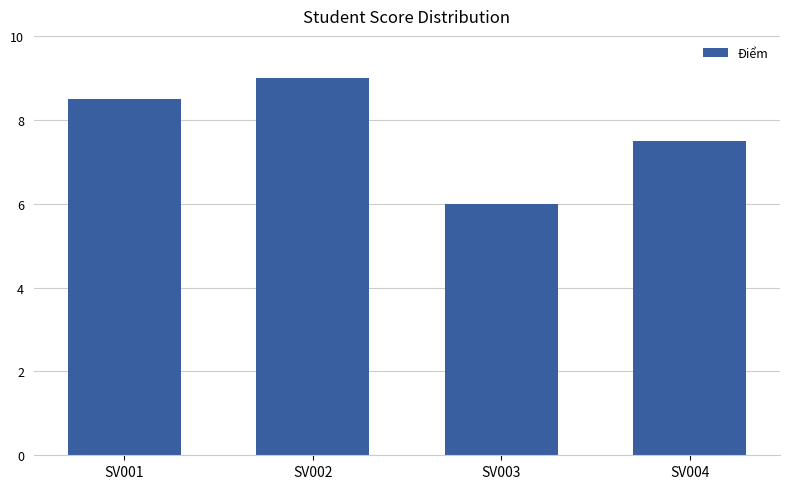

Reading left to right, extract all data points from this chart.

SV001=8.5	SV002=9.0	SV003=6.0	SV004=7.5